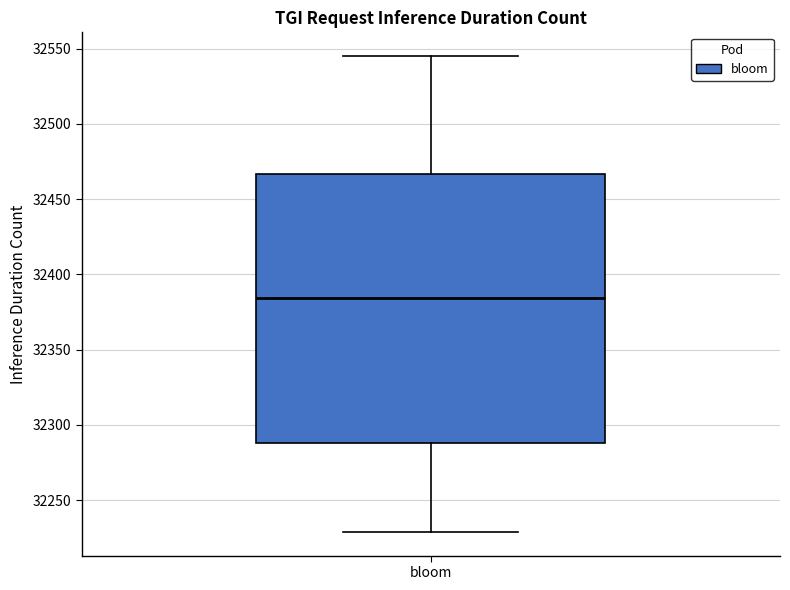

Where does the median line of the box for bloom sit on the y-axis? The values are not printed on the chart, so give them approximately, as read against the axis.

32385